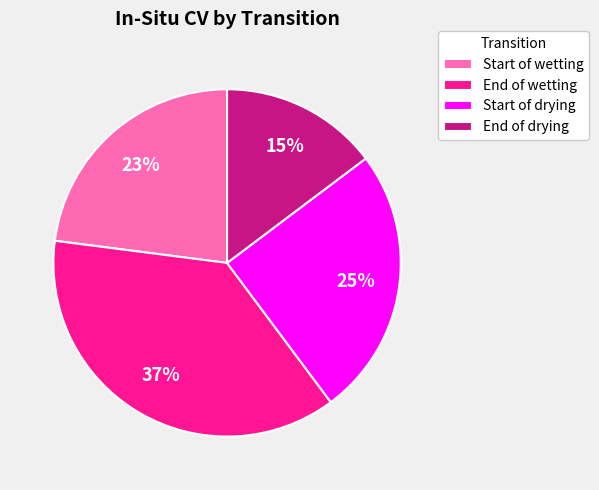

Is it true that Start of wetting is 29% of the pie?

False